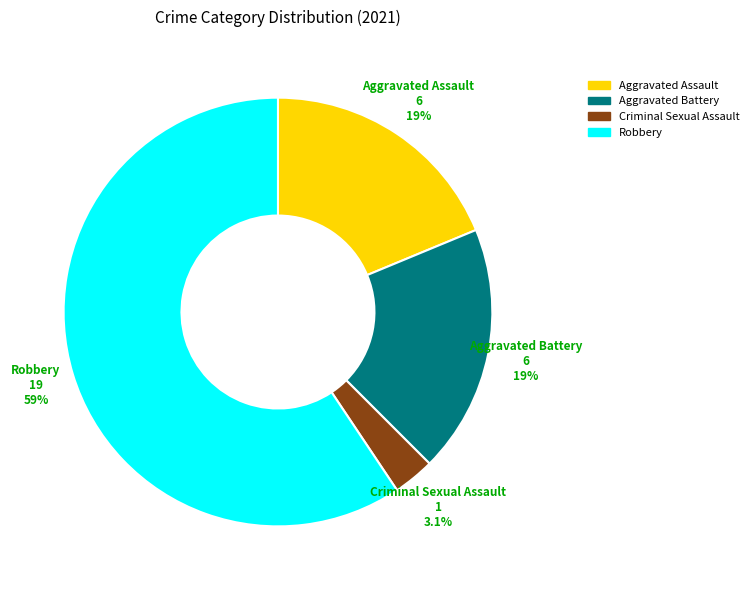

Does any single category account for the majority?

Yes